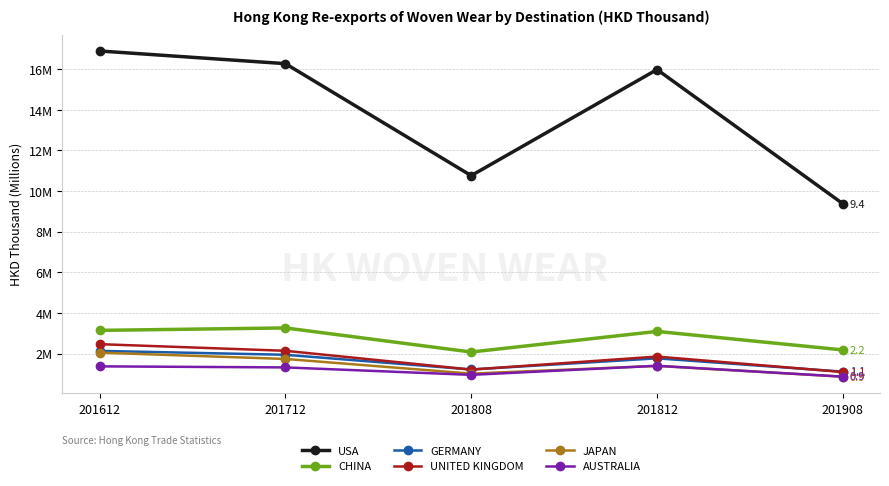

What are all the series names shown in the legend?

USA, CHINA, GERMANY, UNITED KINGDOM, JAPAN, AUSTRALIA